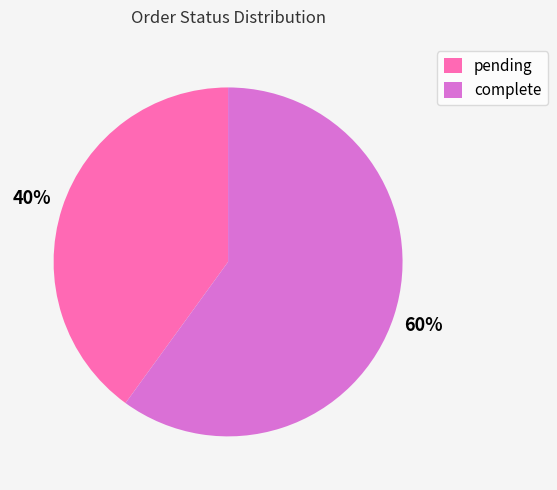

What is the smallest slice in the pie chart?

pending